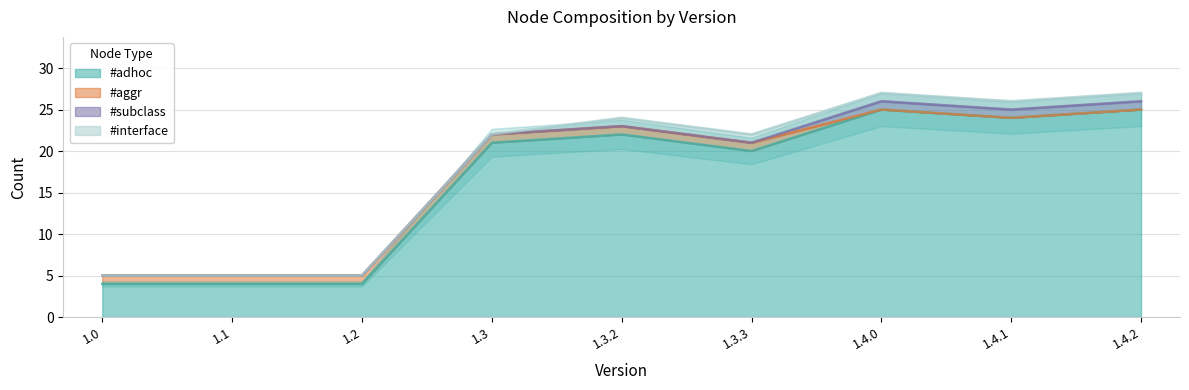

Count the number of categories in the chart.

9